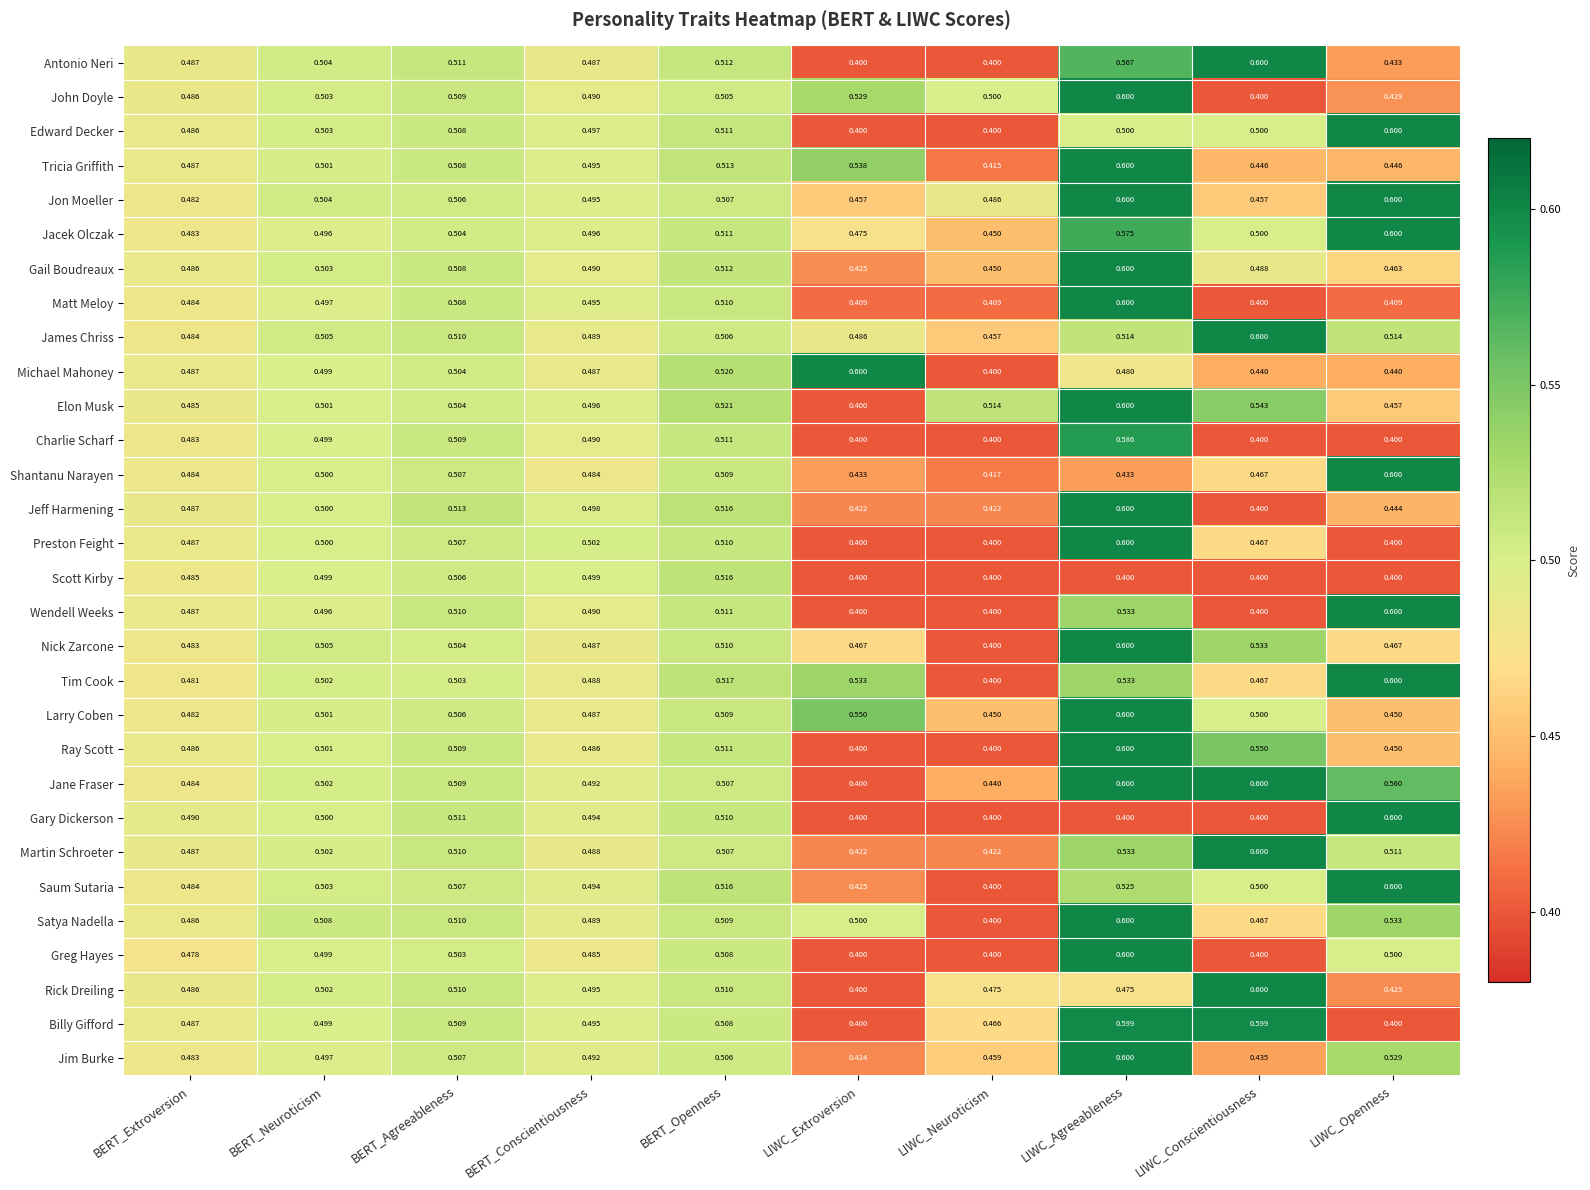

What is the greatest value displayed?

0.6